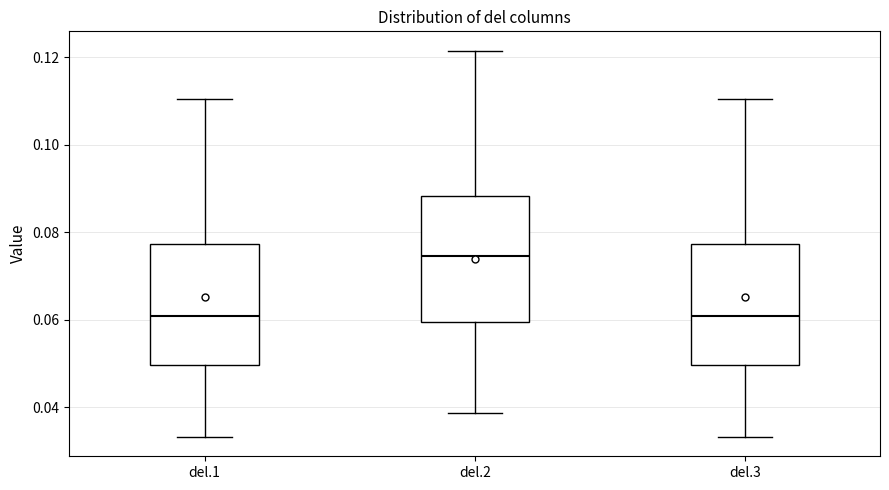

Where does the median line of the box for del.2 sit on the y-axis? The values are not printed on the chart, so give them approximately, as read against the axis.

0.074